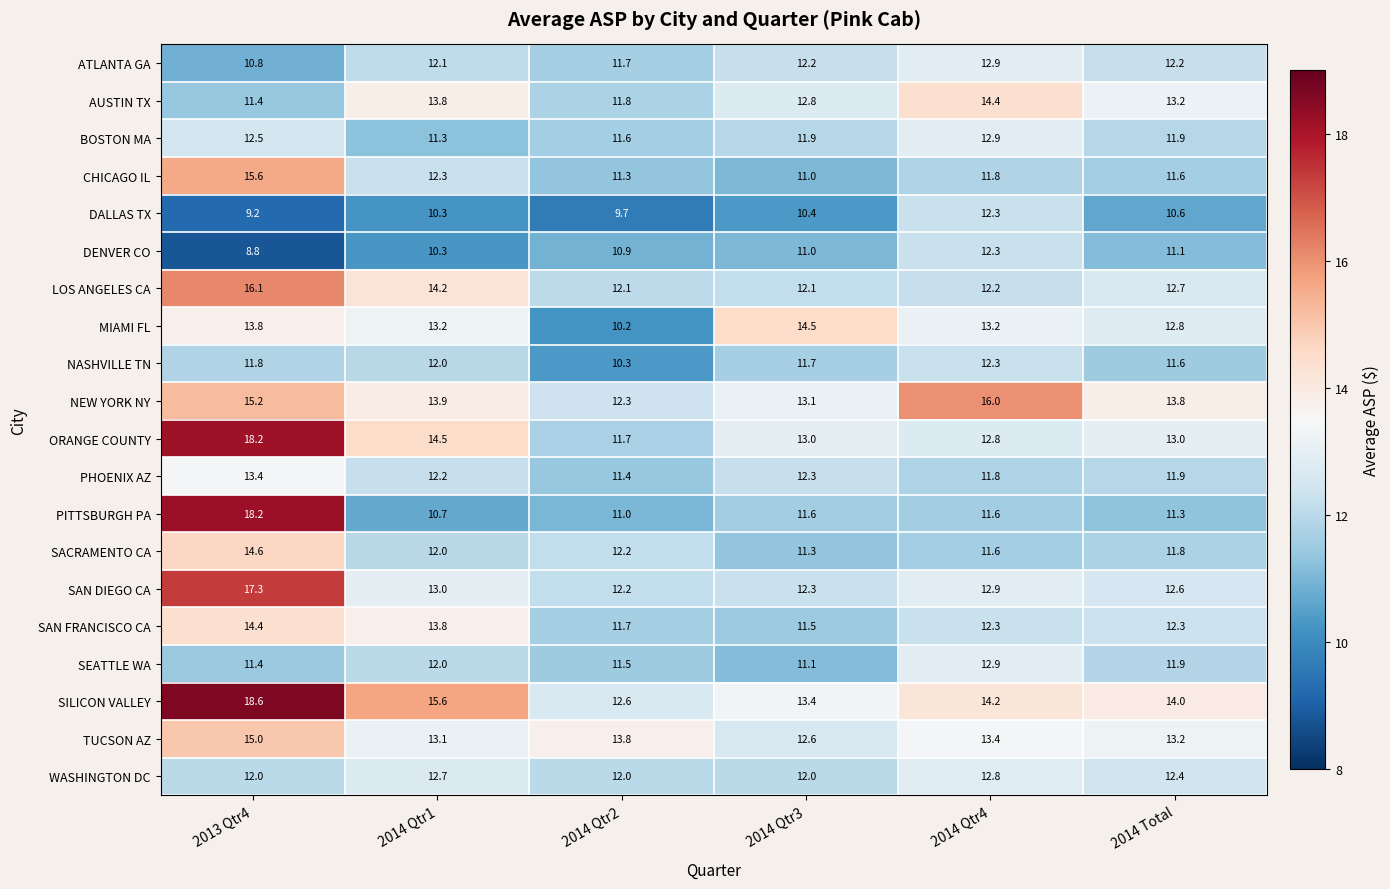

Which series has the largest total across all categories?

SILICON VALLEY